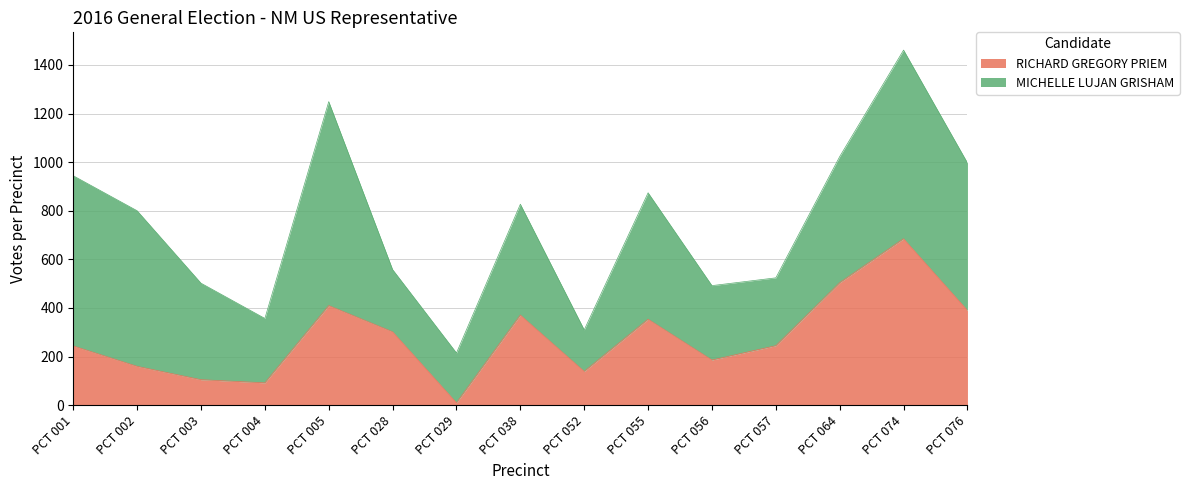

True or false: the data shows 774 at PCT 064.

False